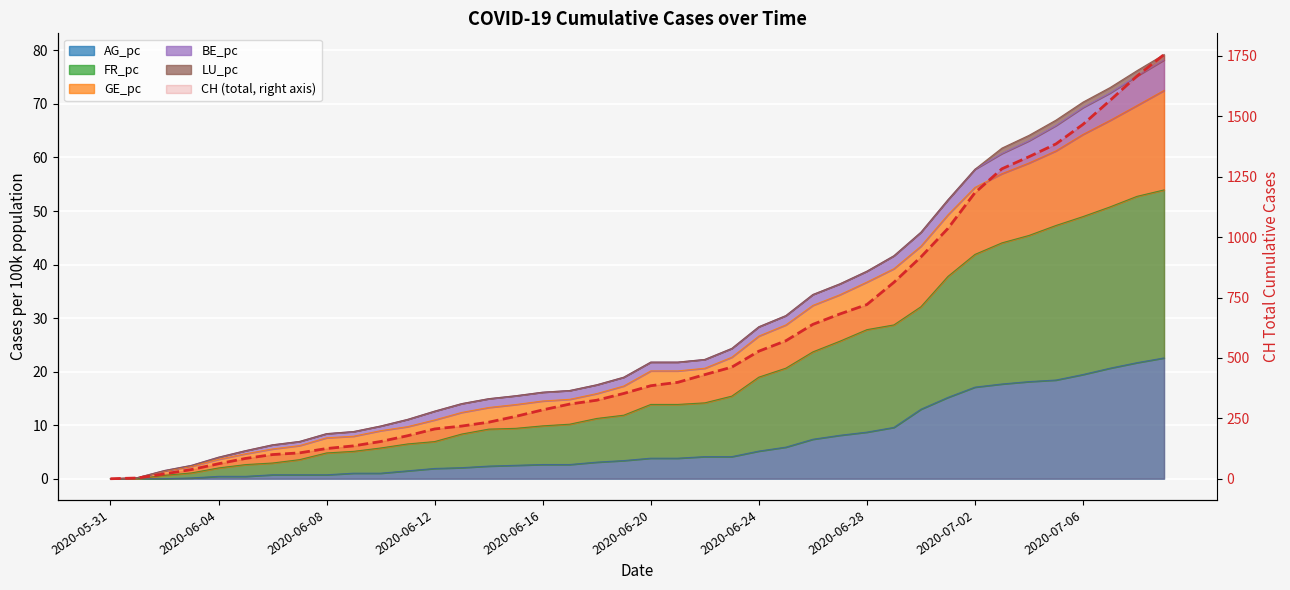

Does the chart display data point markers on the line(s)?

No